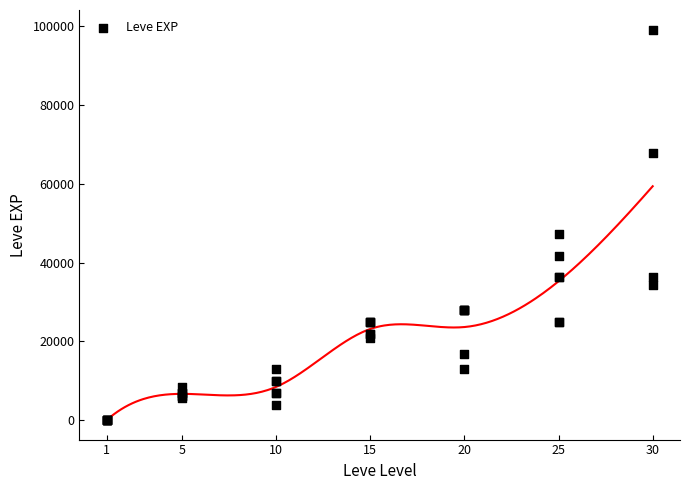

What Y value in the scatter plot is closest to 49610?

47200